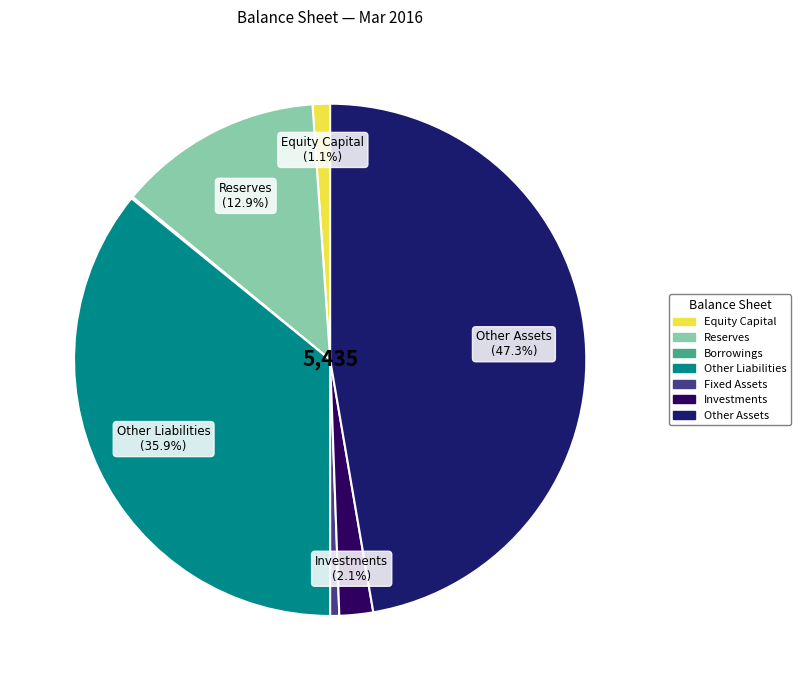

Which slice is the smallest?

Borrowings